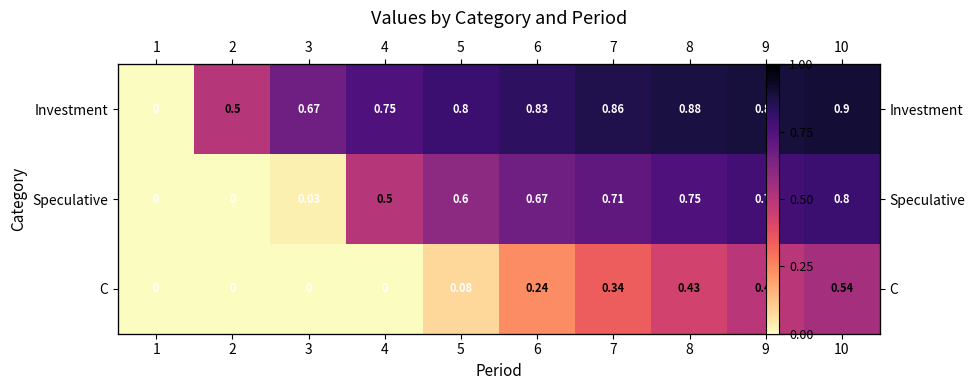

True or false: C has a value of 0.2 at 6.

False